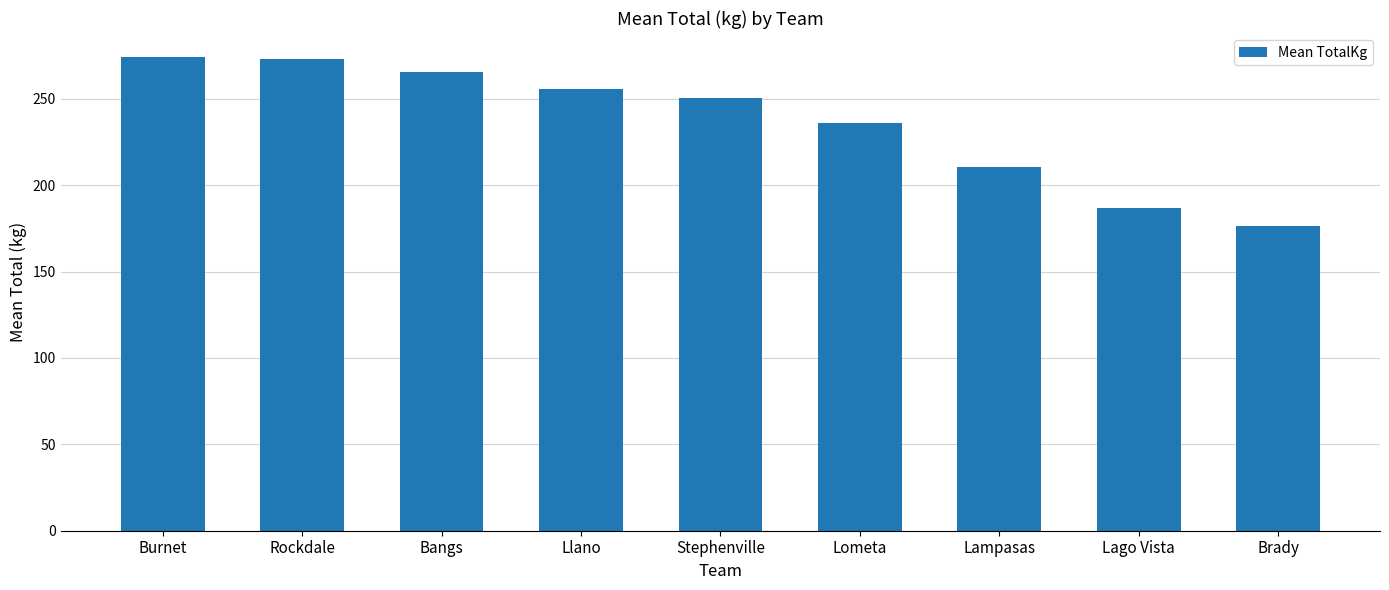

What is the difference between the maximum and minimum values?

98.0